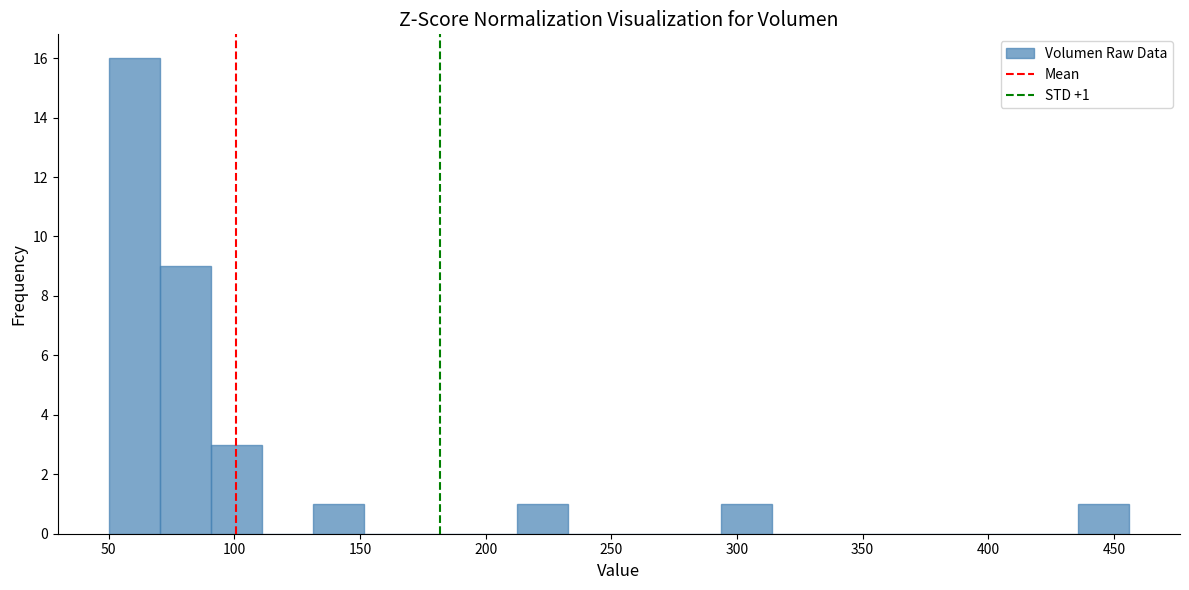

Which range on the x-axis has the tallest bar?

50 to 70